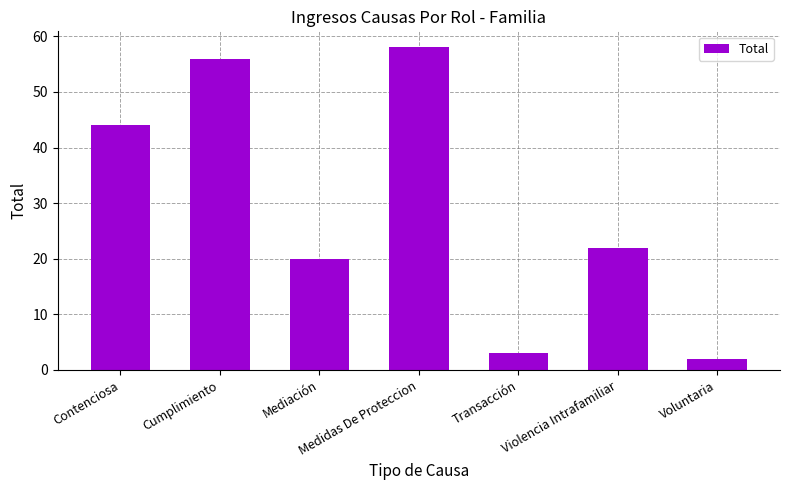

What value does the data have at Contenciosa, to the nearest 5?

45